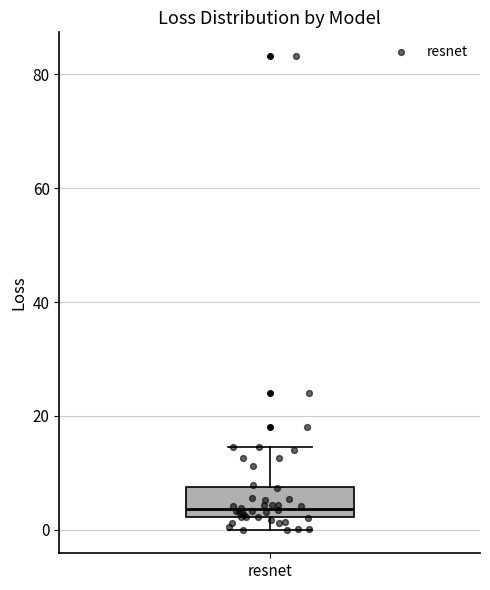

Transcribe this box plot: give where the median line is, the range the box spans, and where the two whiskers end, as read against the y-axis. The values are not printed on the chart, so give them approximately, as read against the axis.

median 4, box 2 to 8, whiskers 0 to 14